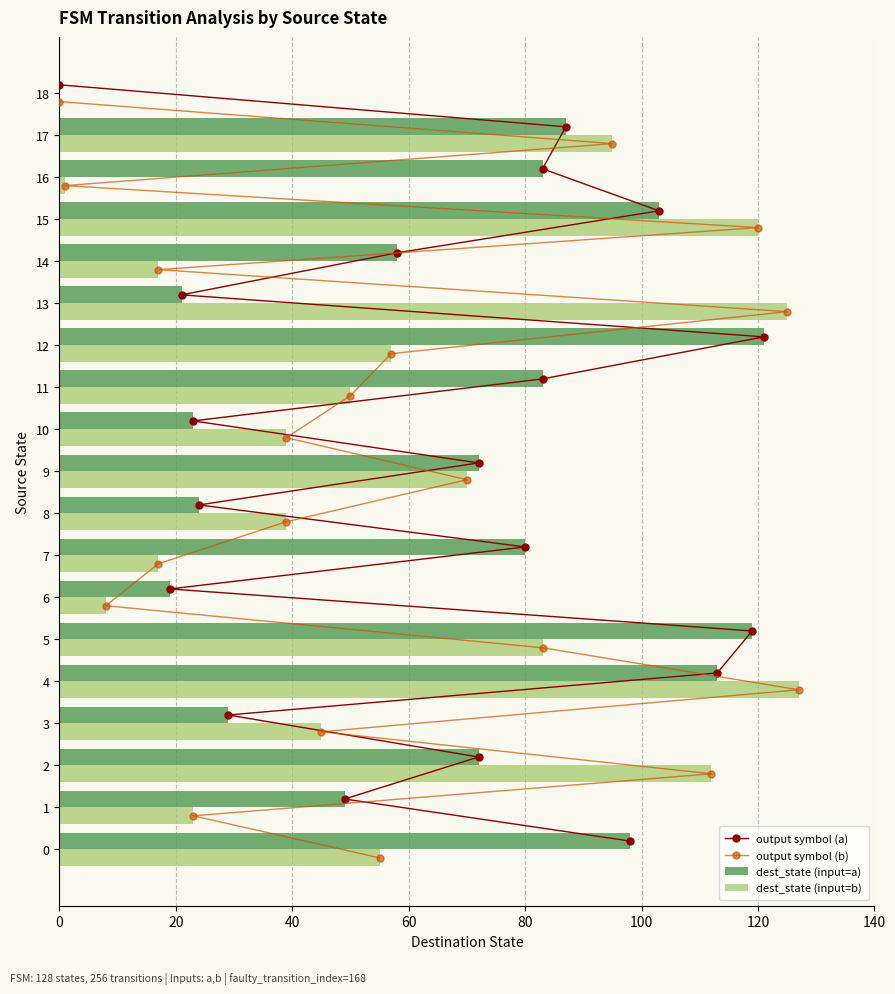

The value of dest_state (input=b) at 18 is 54. True or false?

False